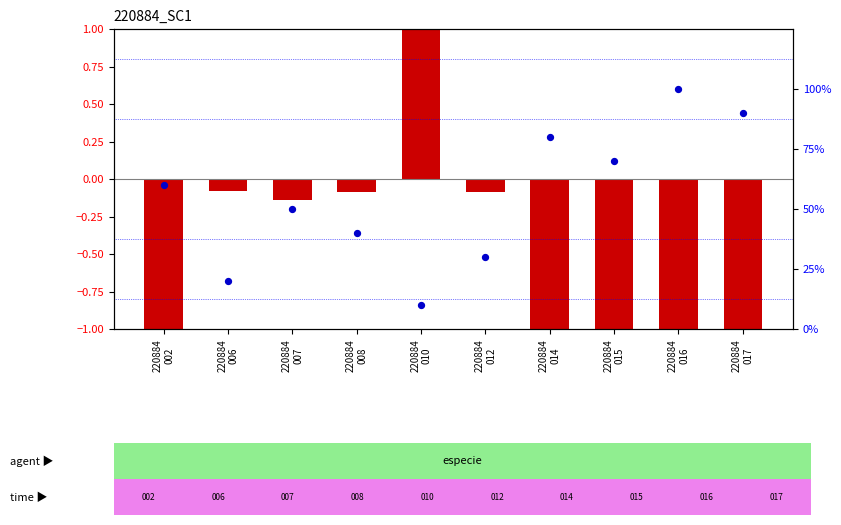

Is the value of log2 ratio at 220884
015 greater than the value of percentile rank within the sample at 220884
012?

No